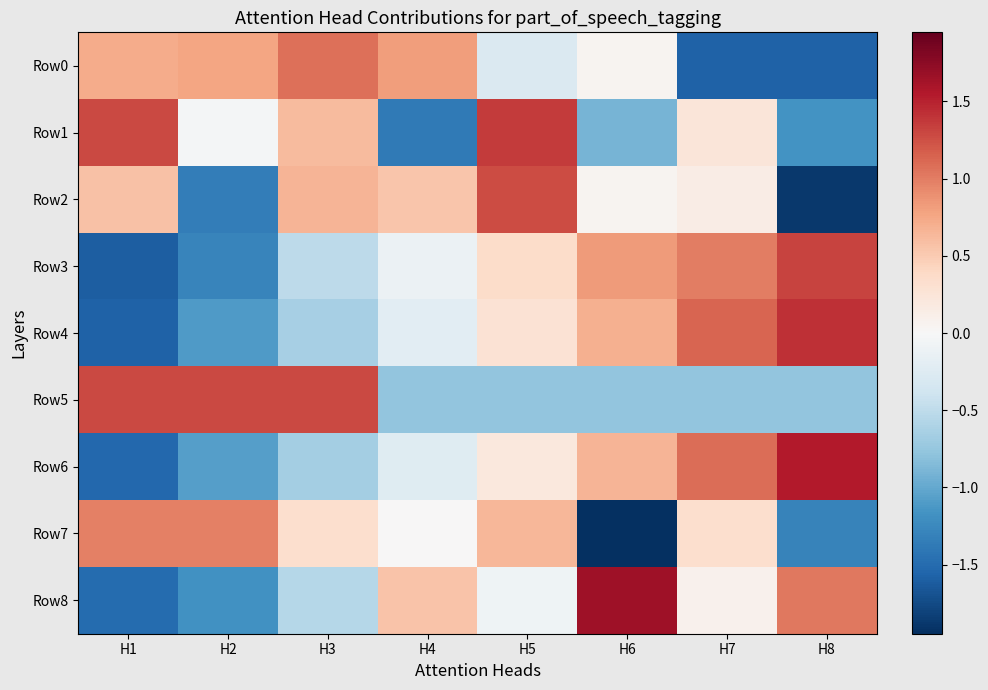

At H6, list the series in order from smallest to largest.

Row7, Row1, Row5, Row0, Row2, Row6, Row4, Row3, Row8